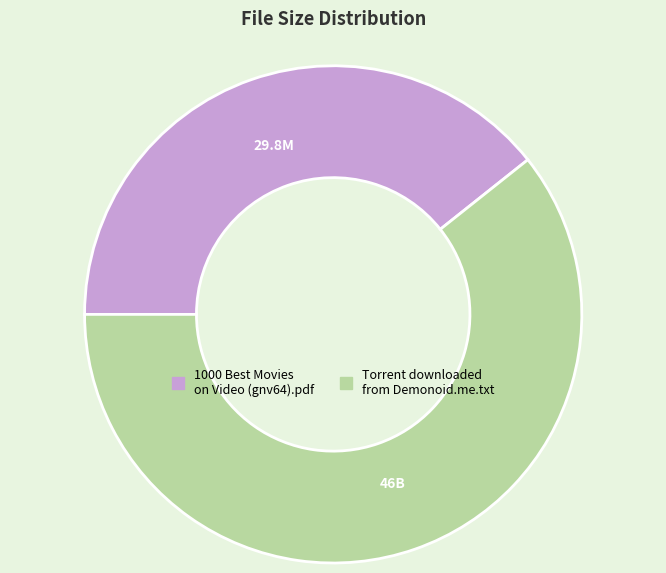

Approximately how many times larger is the value at 1000 Best Movies on Video (gnv64).pdf compared to Torrent downloaded from Demonoid.me.txt?

0.6